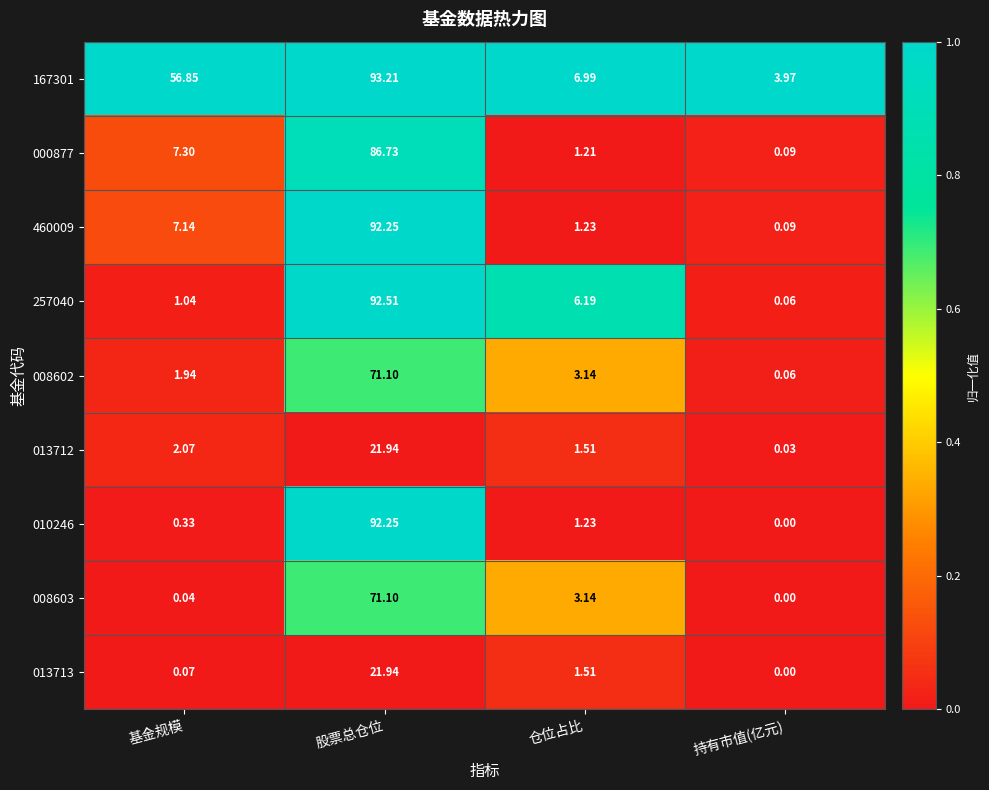

Is the value of 010246 at 基金规模 greater than the value of 008602 at 股票总仓位?

No